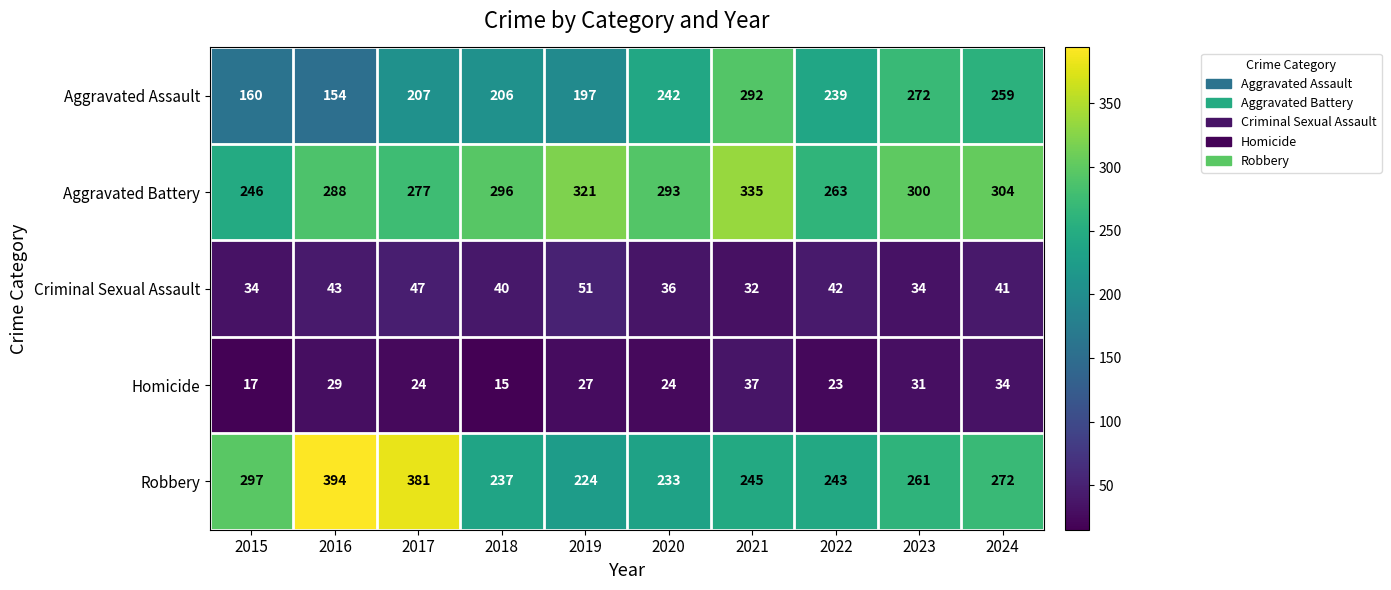

The value of Aggravated Battery at 2016 is 447. True or false?

False